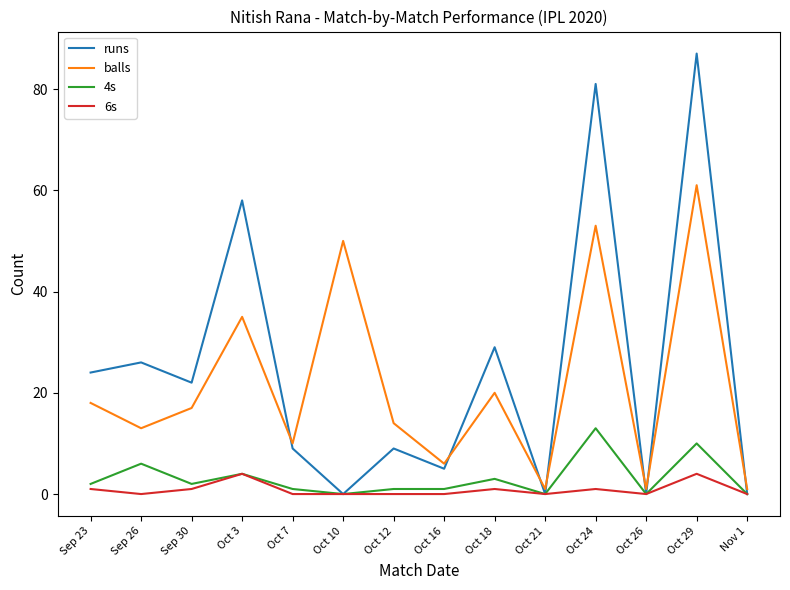

True or false: 6s has a value of 4 at Oct 29.

True